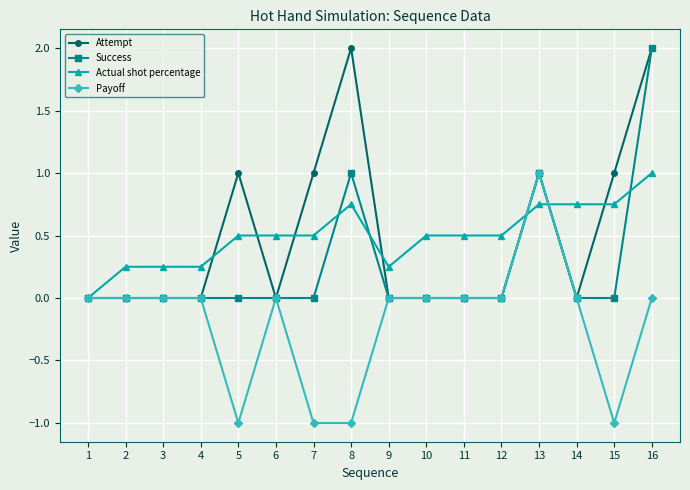

At which category is the sum across all series the highest?

16